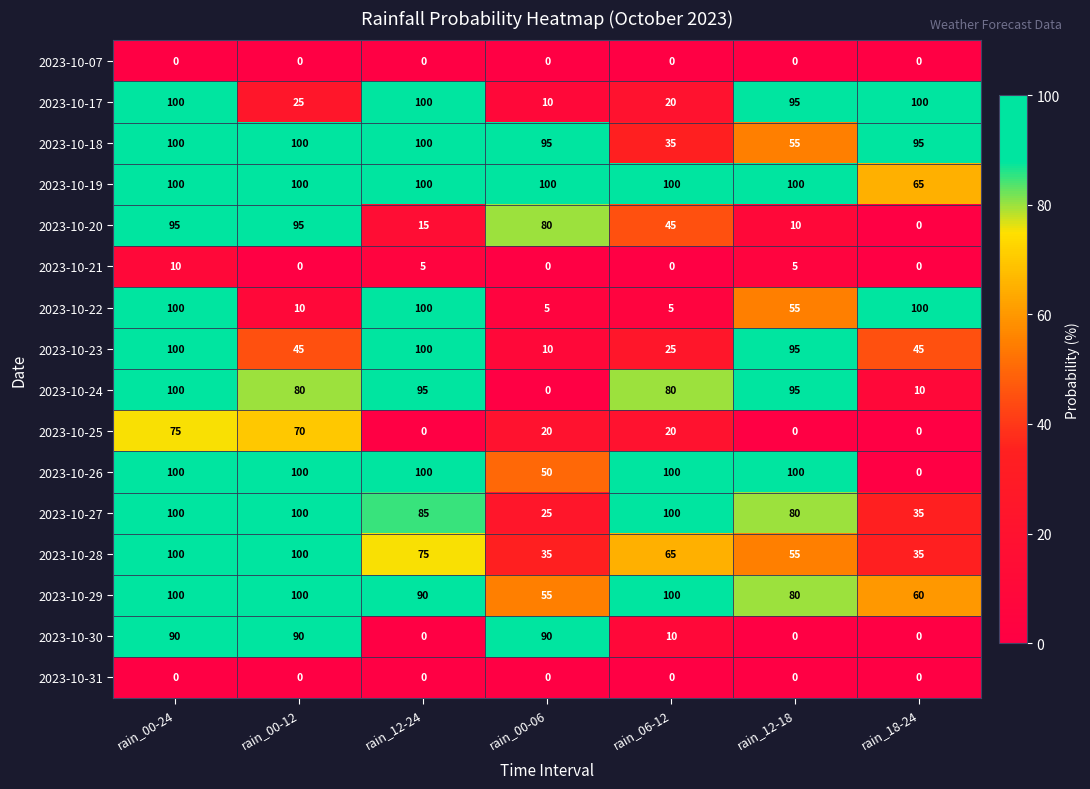

Which series changed the most between rain_00-12 and rain_06-12?

2023-10-30